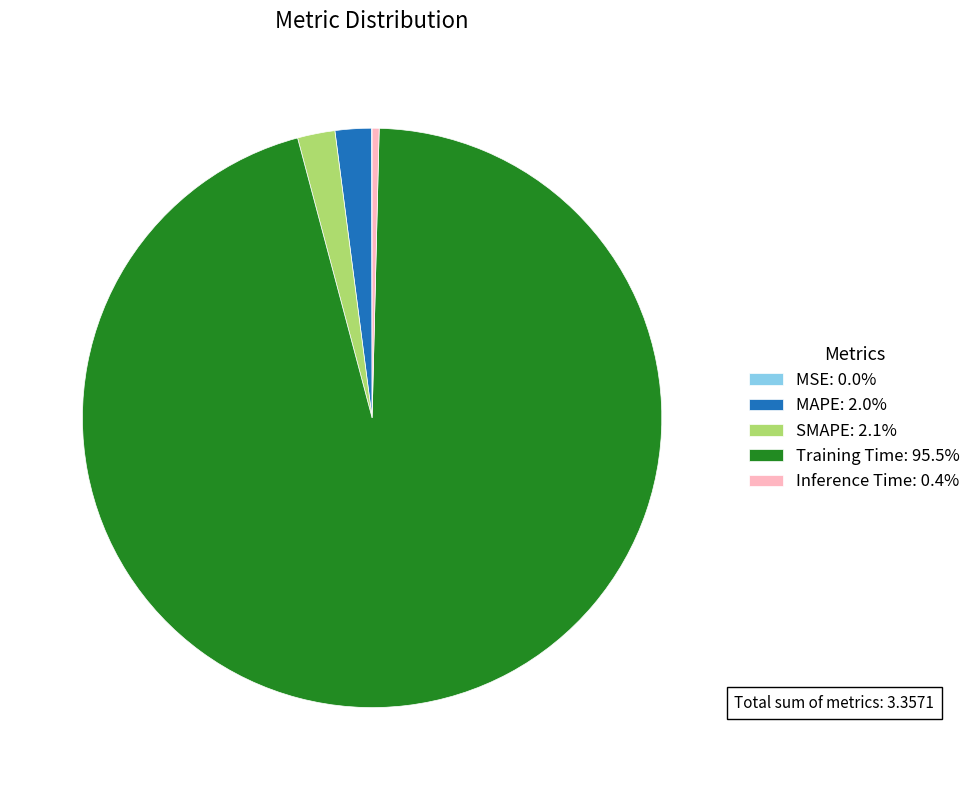

Which slice represents more than half of the pie?

Training Time